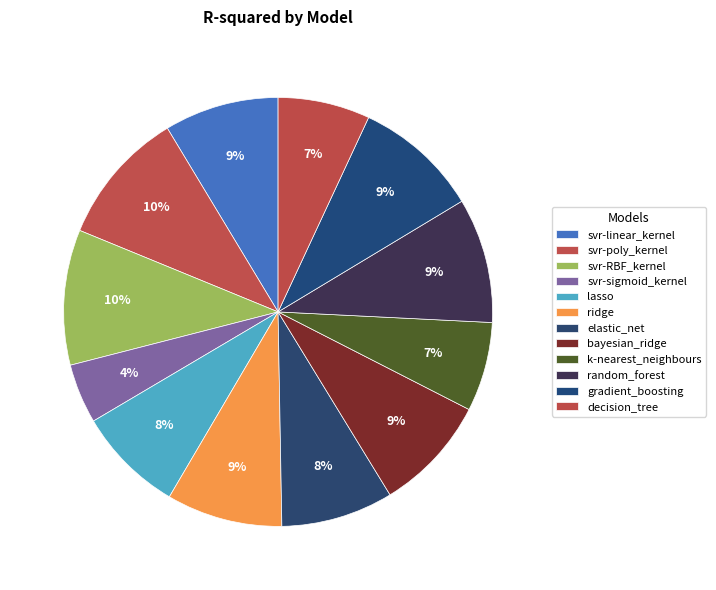

Count the number of slices in the pie.

12